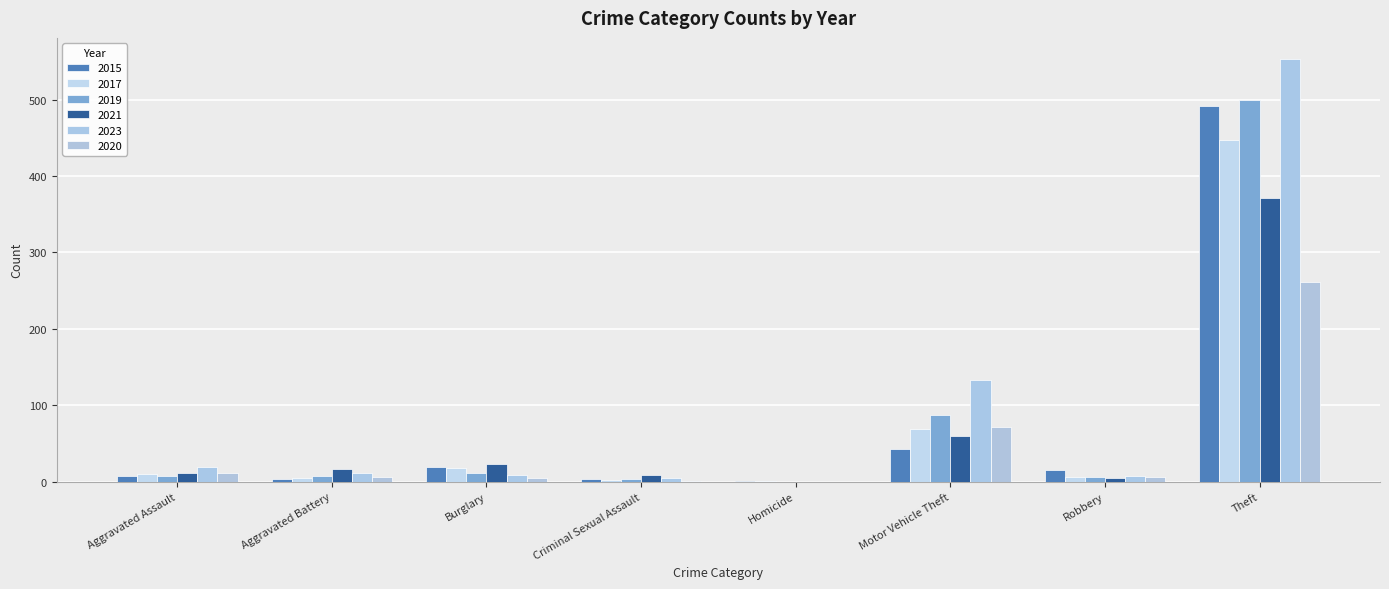

Is the value of 2019 at Motor Vehicle Theft greater than the value of 2015 at Criminal Sexual Assault?

Yes